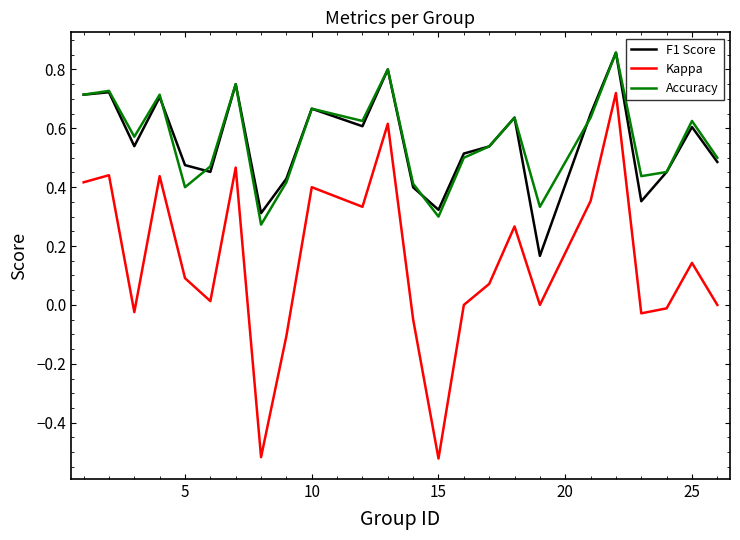

True or false: F1 Score and Kappa cross at least once.

False